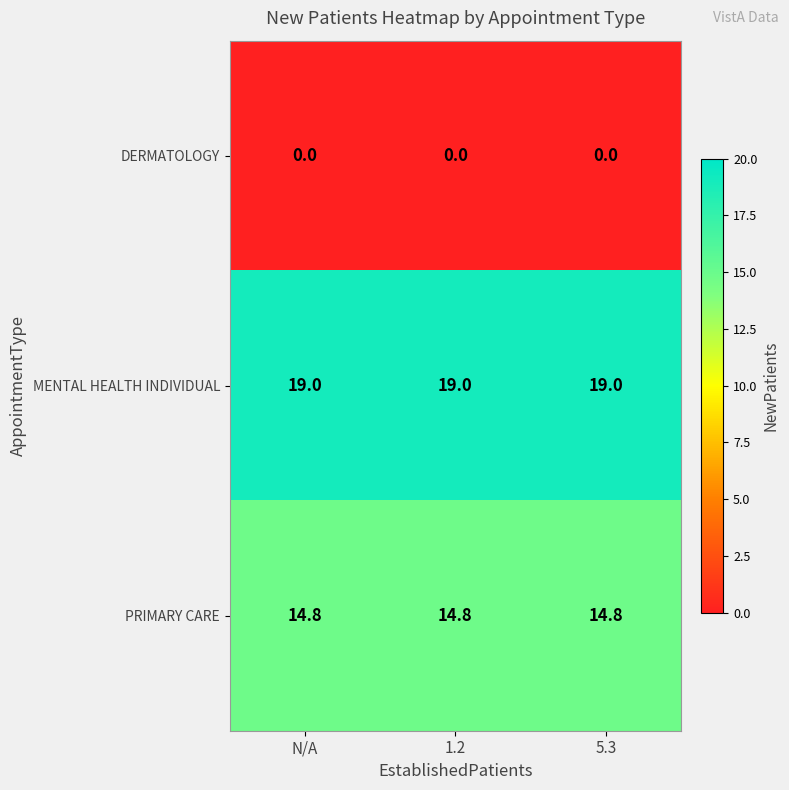

At how many categories does at least one series exceed 4?

3